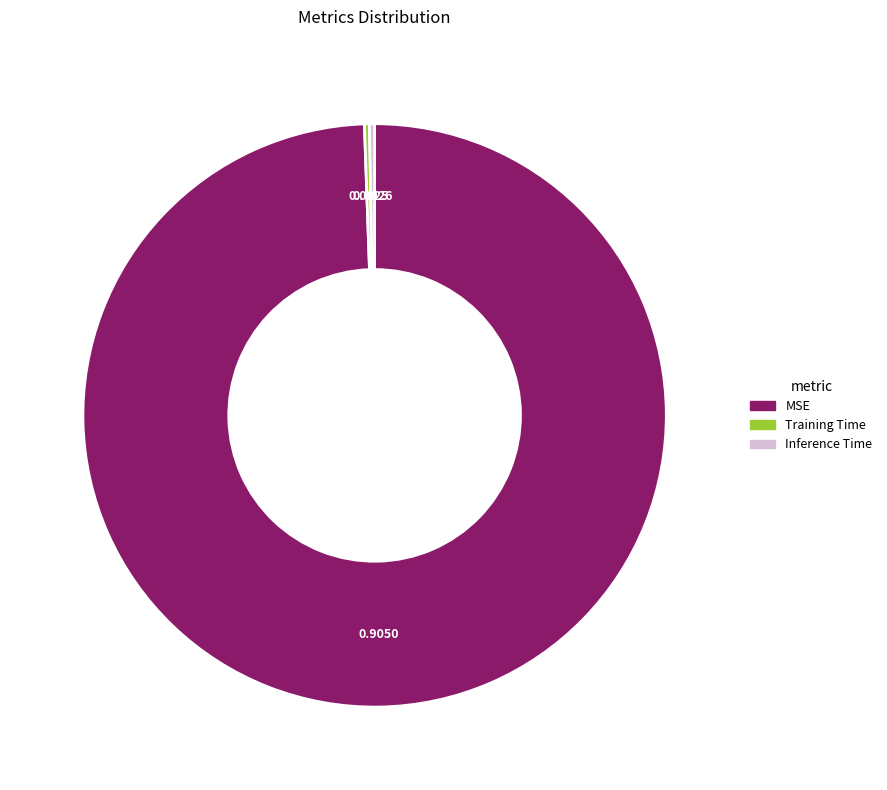

What is the largest slice in the pie chart?

MSE